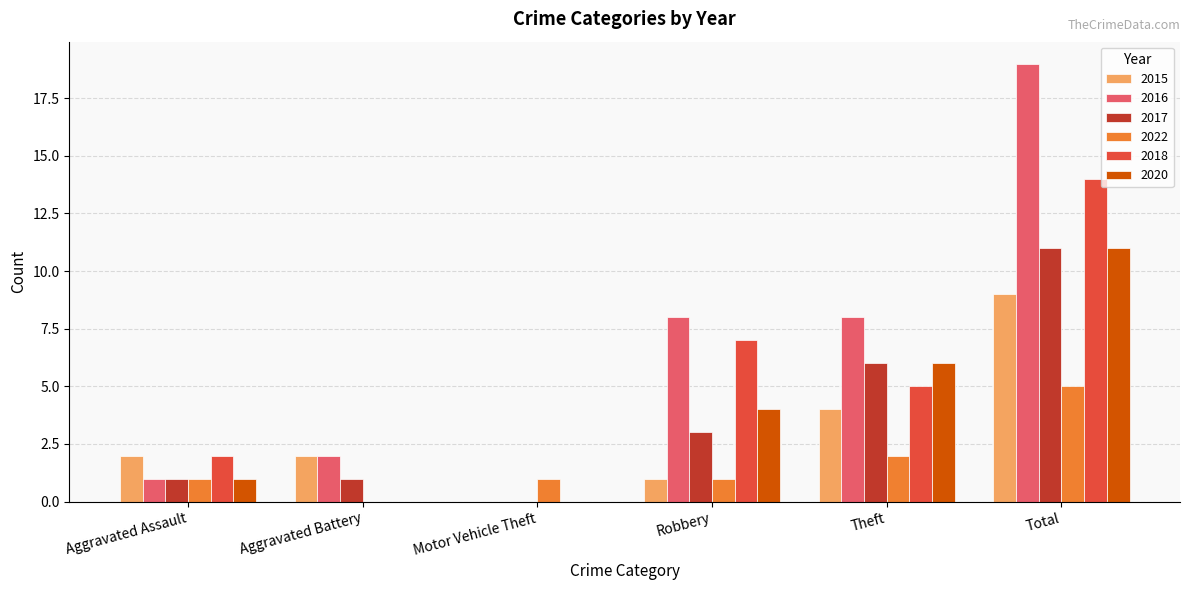

Is it true that 2022 equals 8 at Total?

False